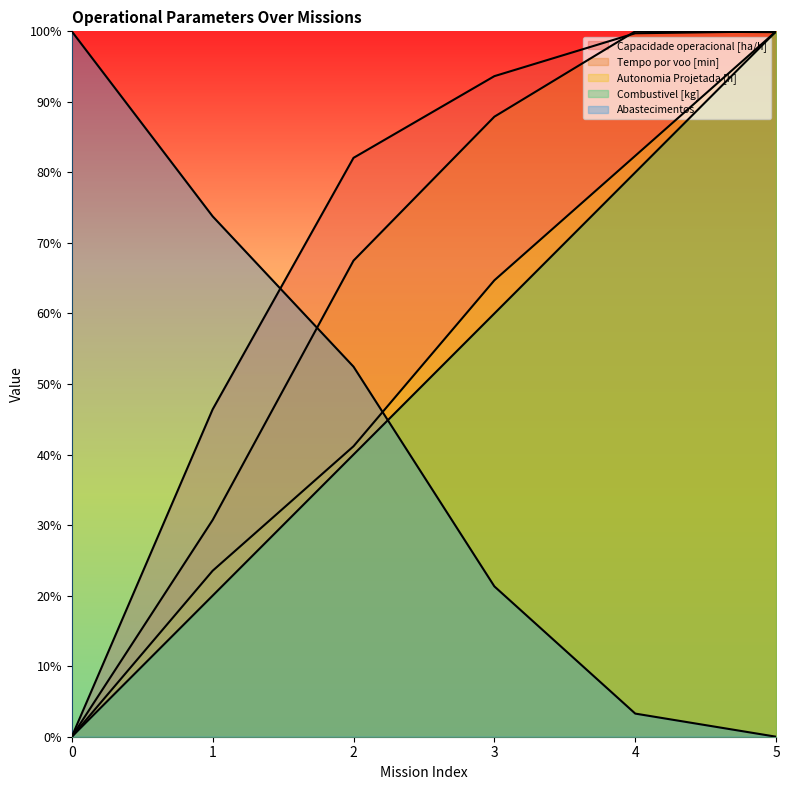

Which label corresponds to the largest value in the chart?

5